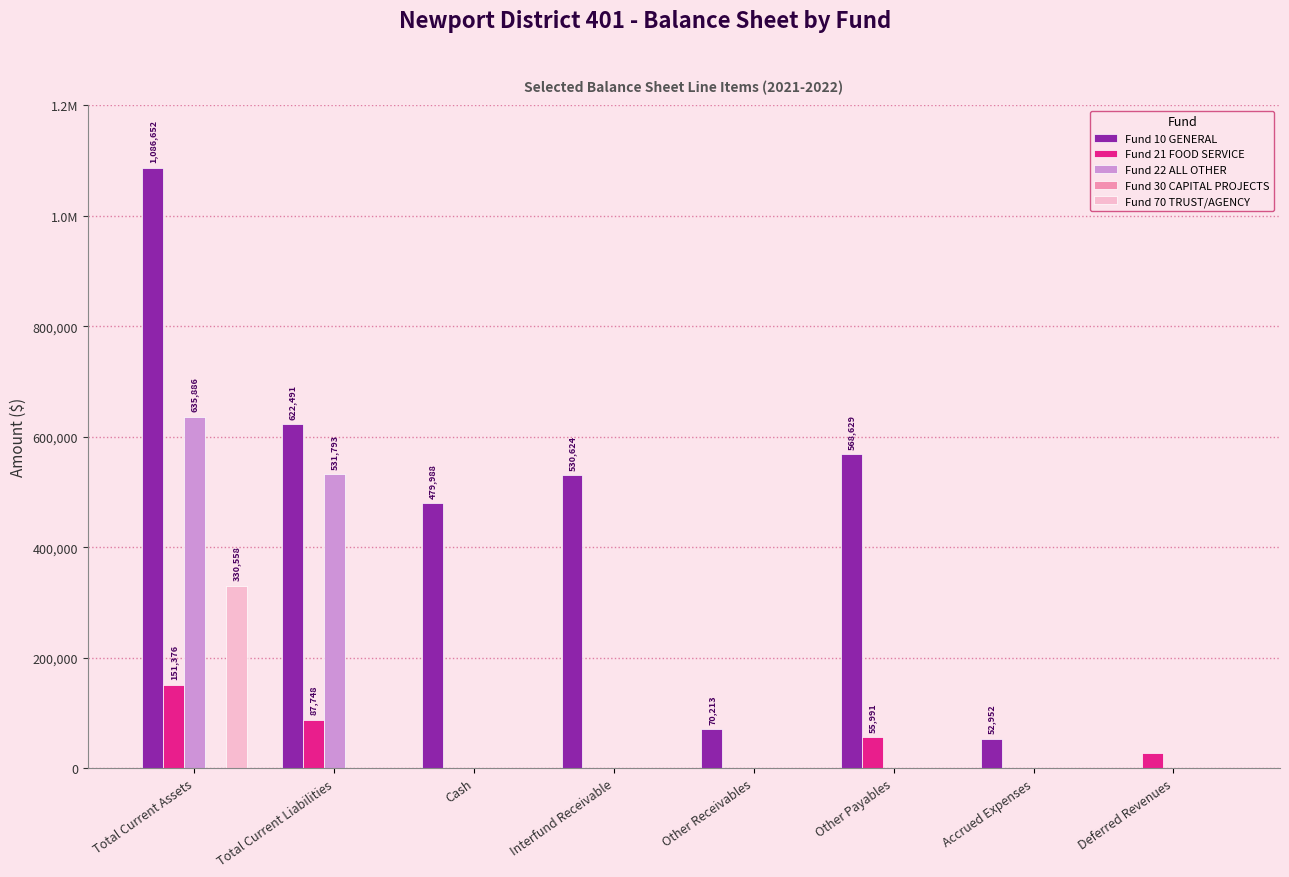

The Fund 22 ALL OTHER series shows 1037438 at Total Current Assets. True or false?

False